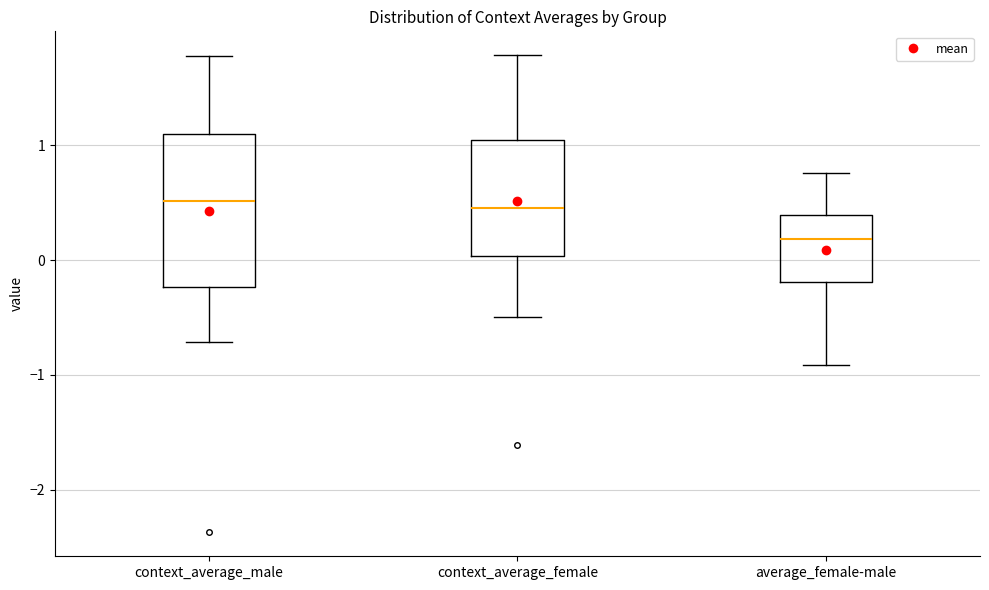

Comparing the boxes themselves (not the whiskers), which one is the tallest?

context_average_male